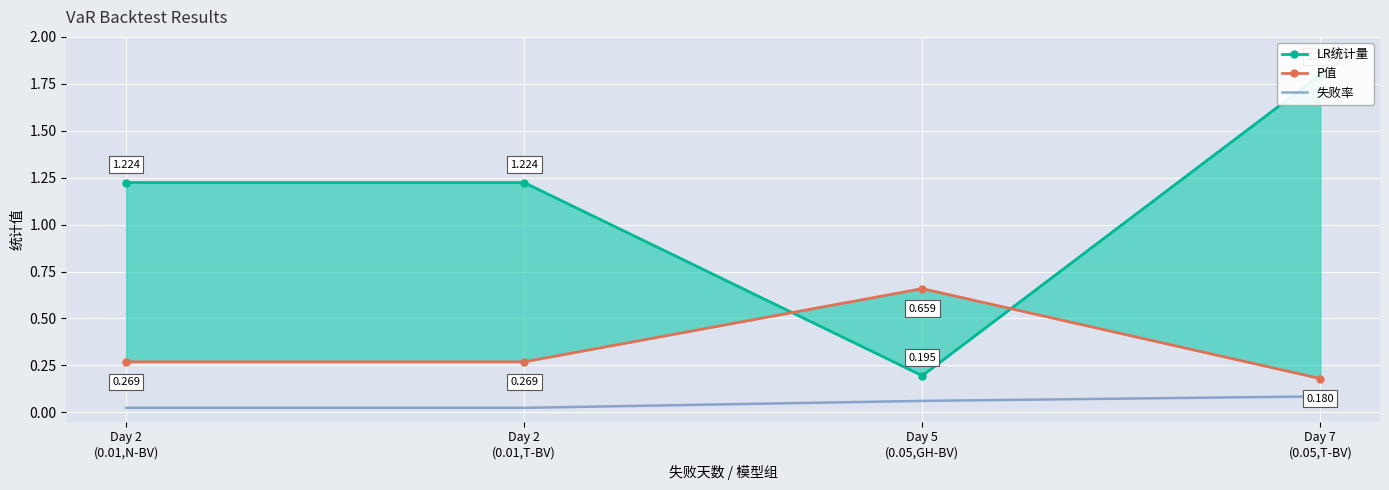

Reading right to left, what are all the values shown in this chart?

LR统计量: 1.8	0.2	1.2	1.2
P值: 0.2	0.7	0.3	0.3
失败率: 0.1	0.1	0.0	0.0